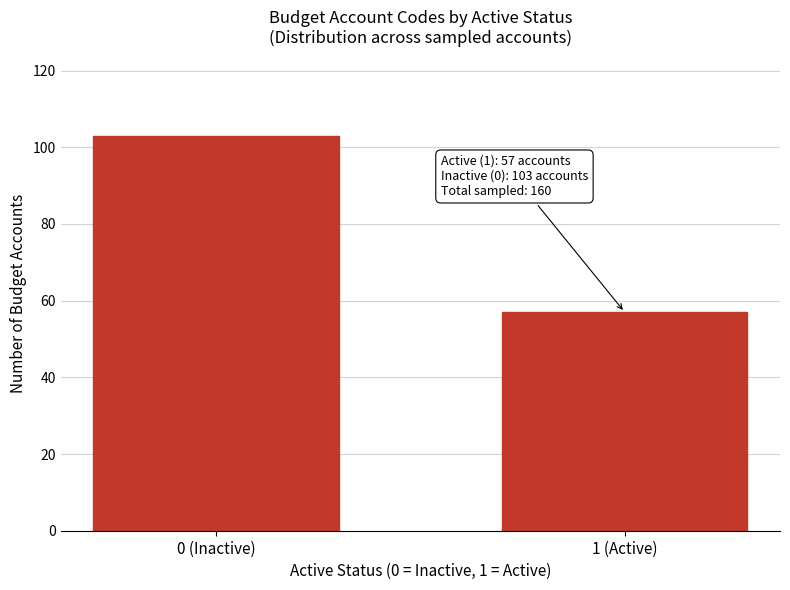

Reading right to left, list all the values displayed in this chart.

57	103